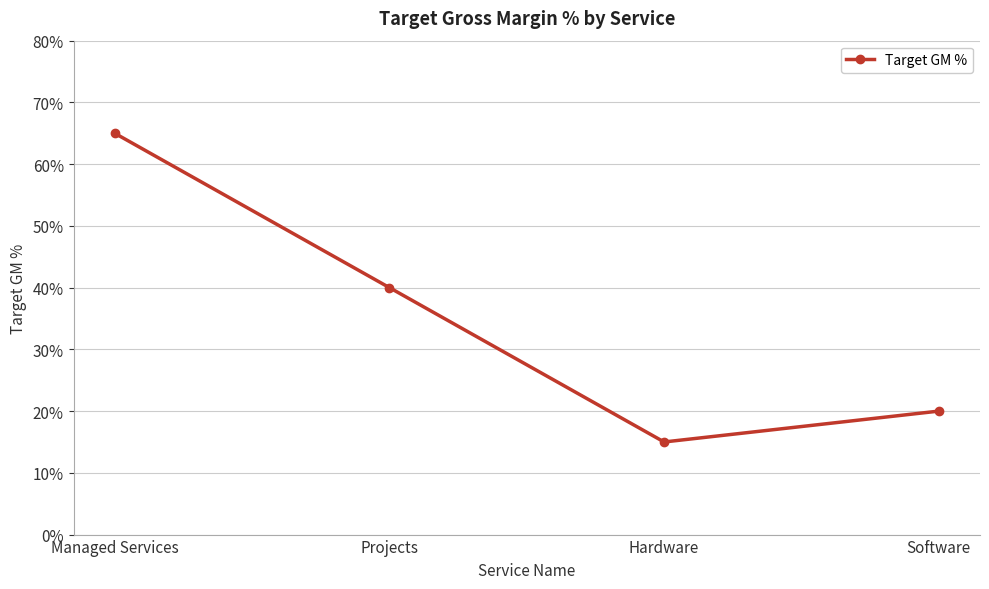

How many points are lower than both their immediate neighbors (excluding endpoints)?

1